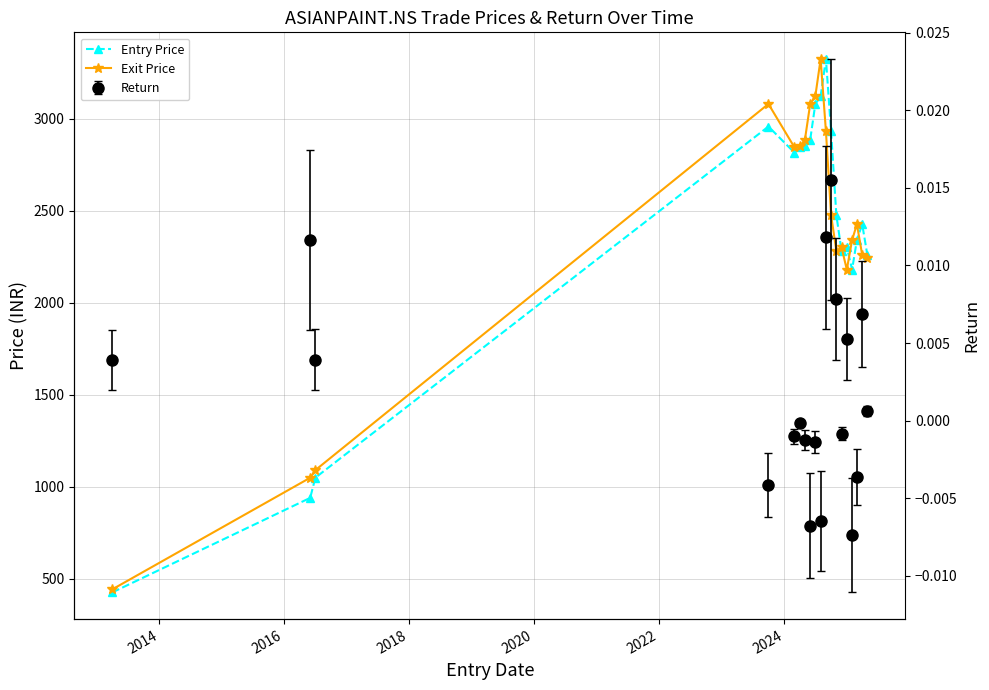

True or false: Exit Price and Entry Price intersect in this chart.

True